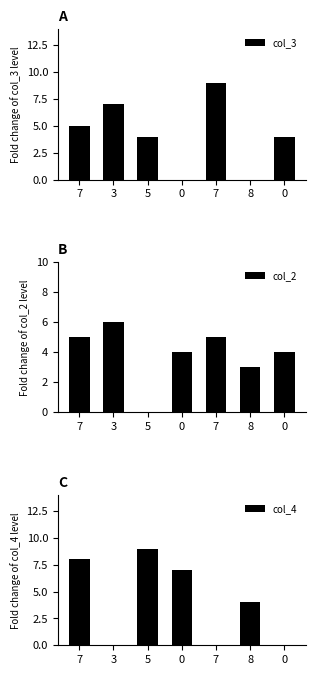

What is the label of the 5th bar from the left?

7